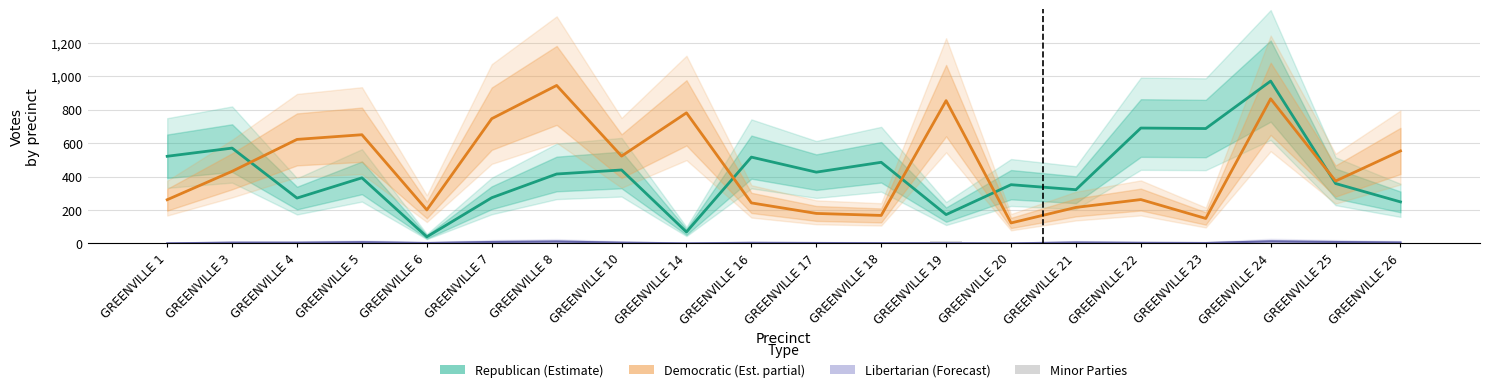

At which category does the chart reach its peak across all series?

GREENVILLE 24